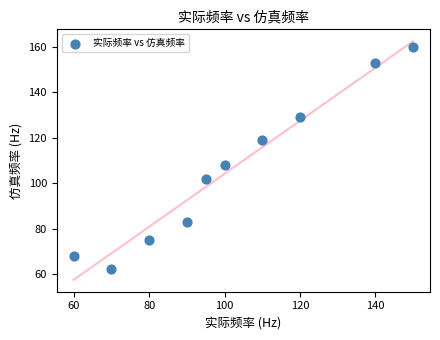

What Y value in the scatter plot is closest to 111?

108